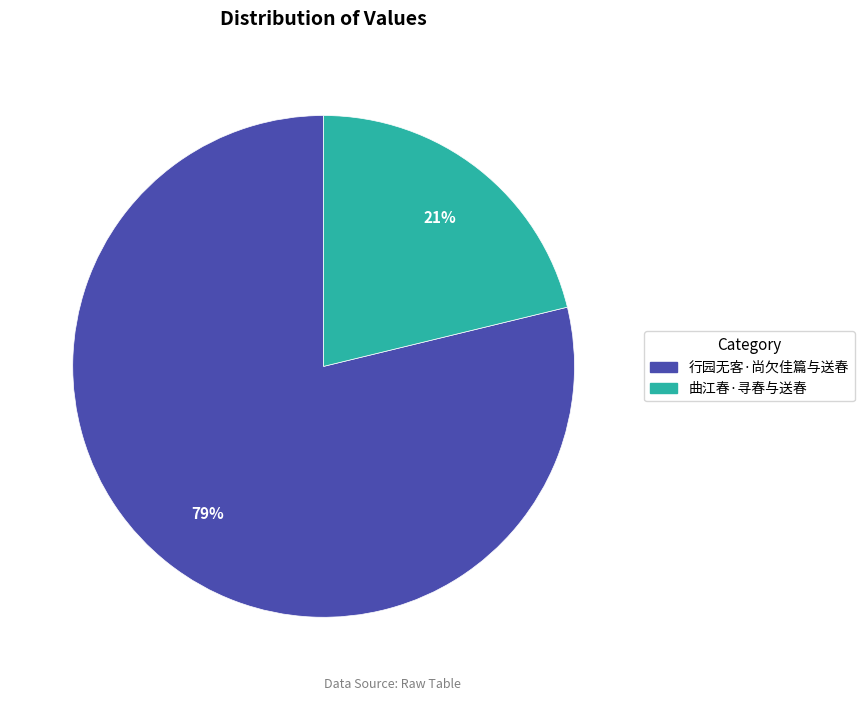

Between 曲江春·寻春与送春 and 行园无客·尚欠佳篇与送春, which is larger?

行园无客·尚欠佳篇与送春